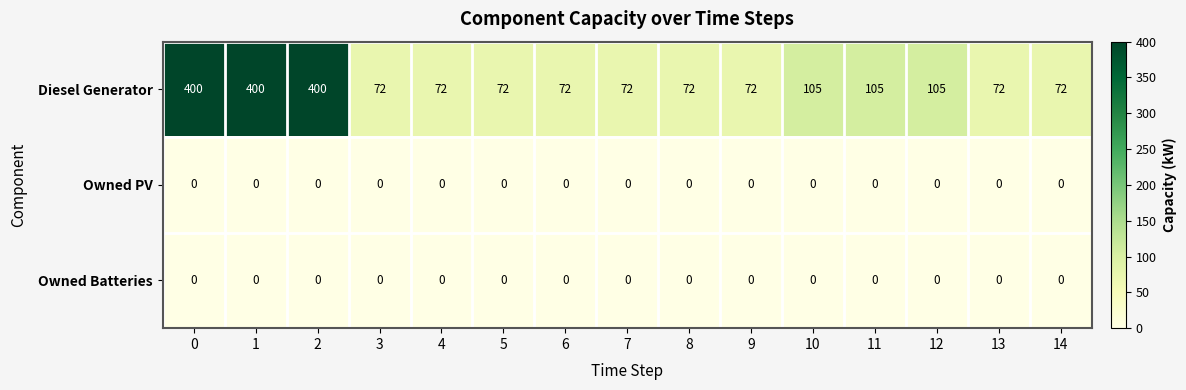

What is the average value of the Diesel Generator series?

144